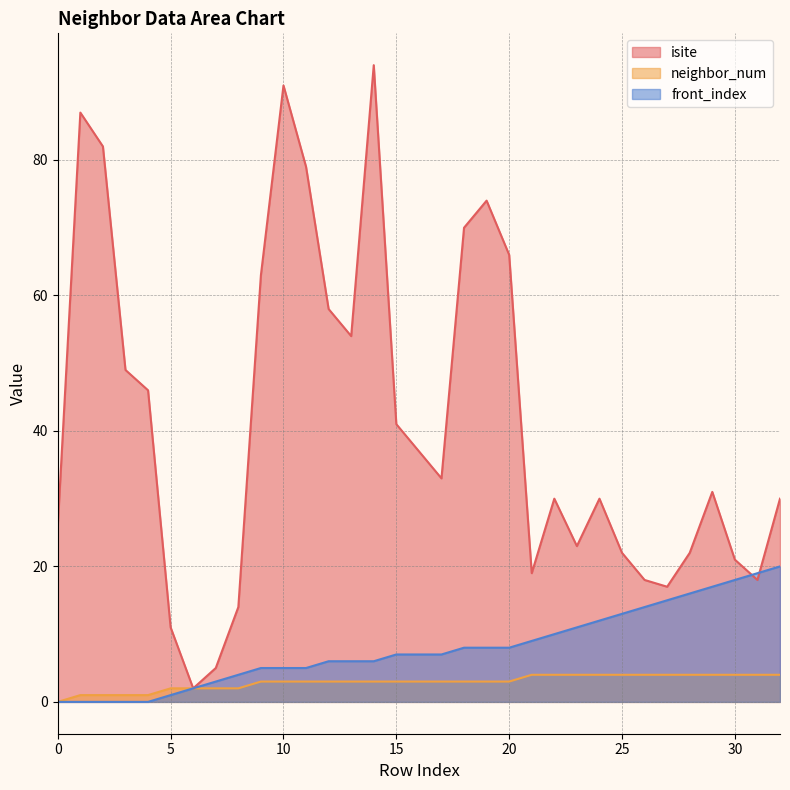

What is the difference between the maximum and minimum values in the isite series?

92